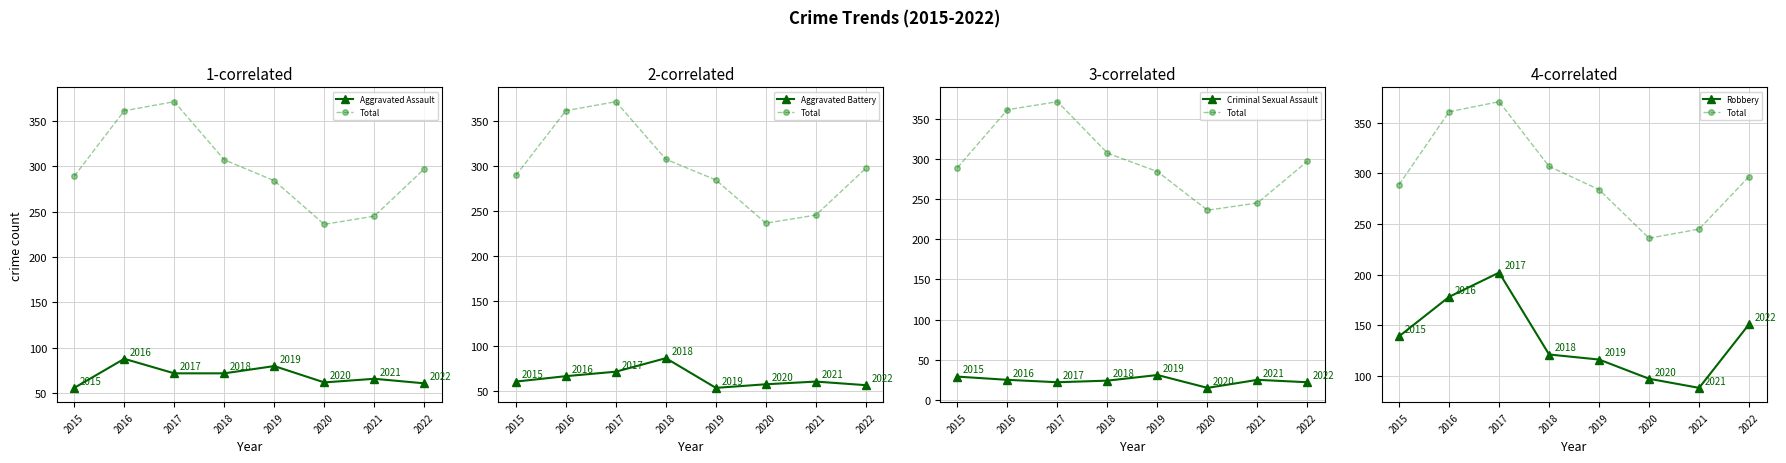

At how many categories does at least one series exceed 369?

1